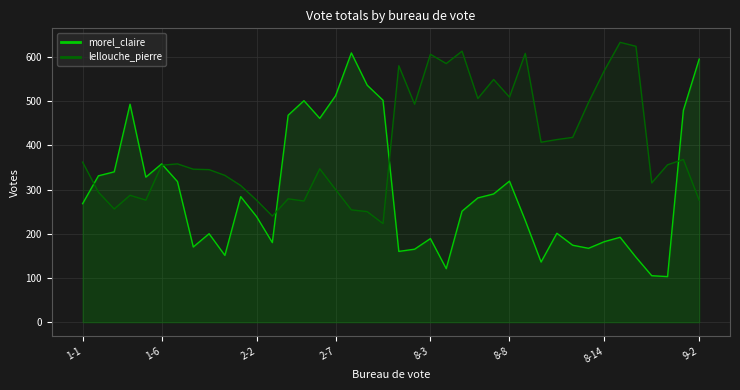

What is the difference between the highest and lowest values at 9-2?

319